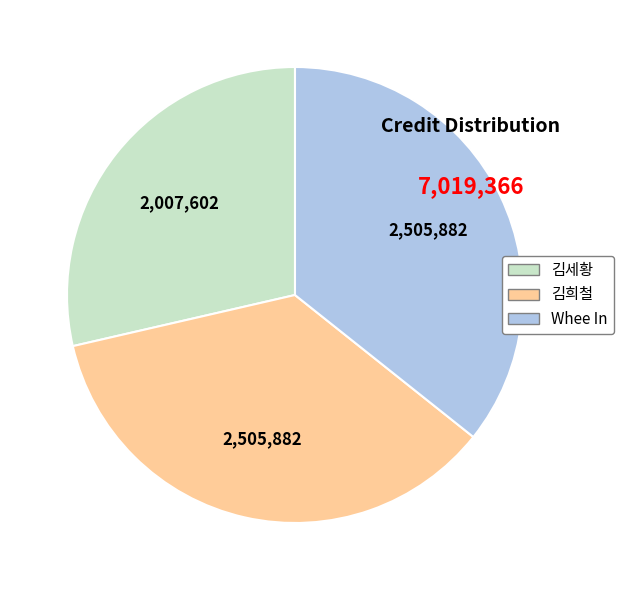

Is there any slice that represents more than half of the pie?

No